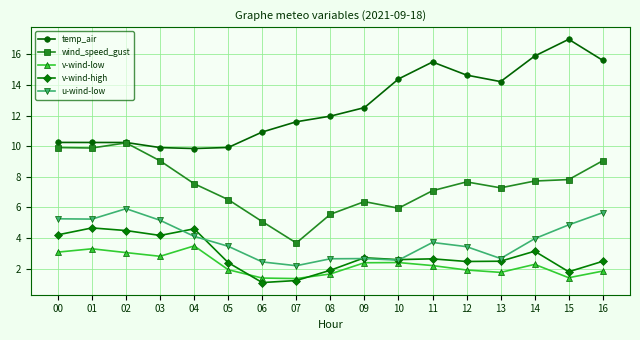

True or false: v-wind-low has more than 2 points higher than both neighbors.

True